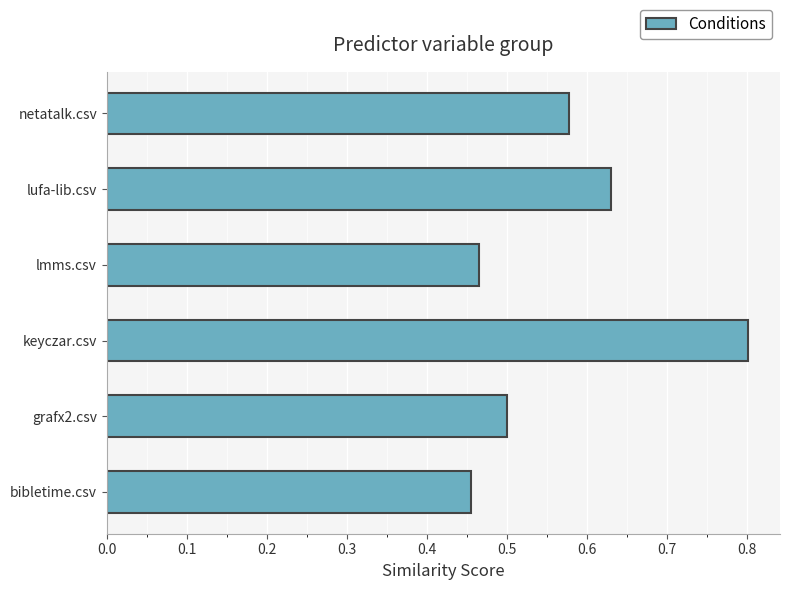

Does the chart contain stacked bars?

No